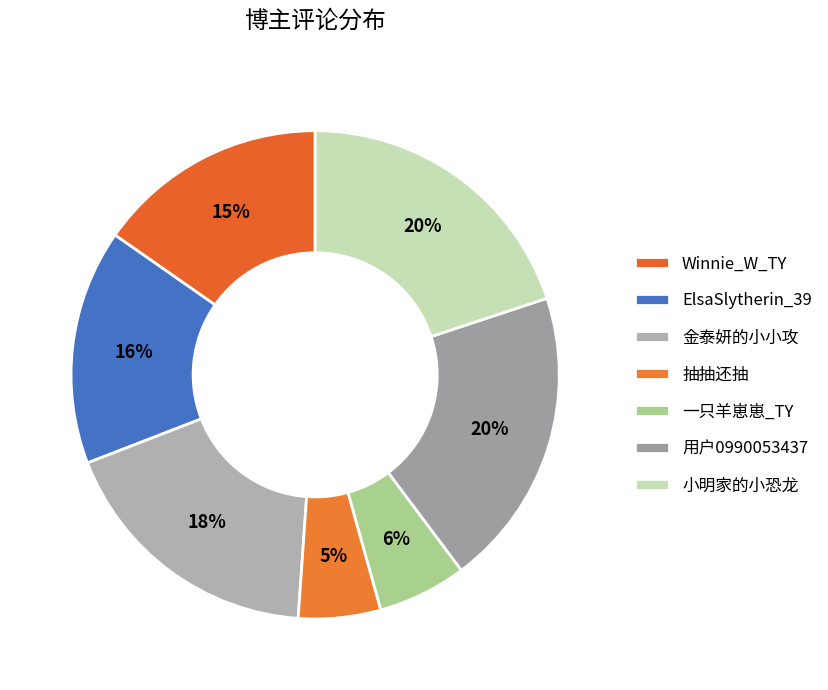

What percentage is the 一只羊崽崽_TY slice, to the nearest percent?

6%